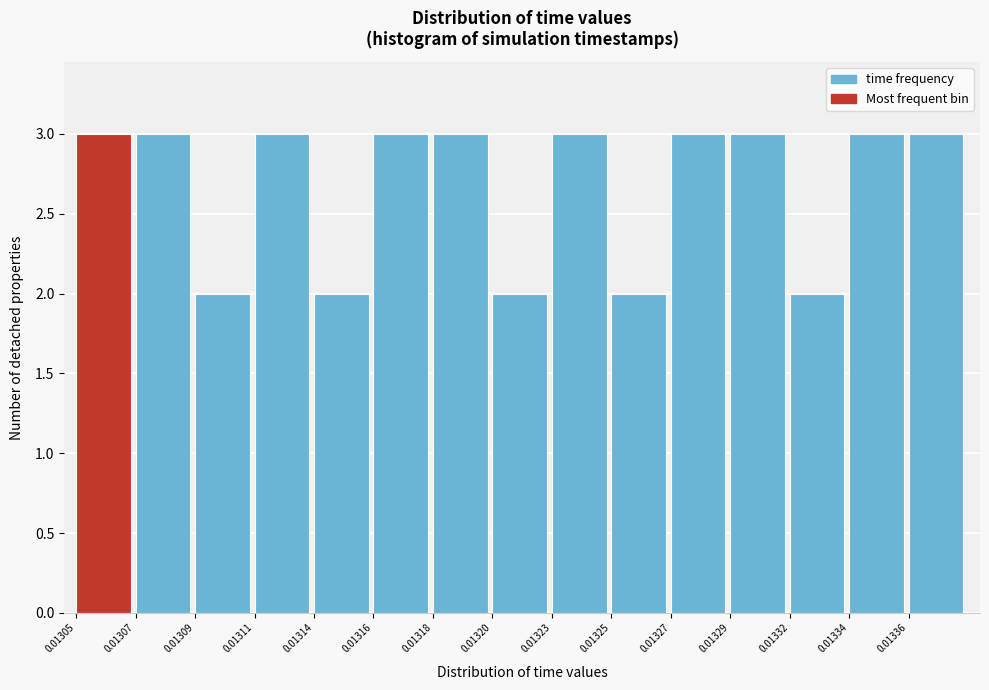

Reading left to right, what are all the values shown in this chart?

0.01305=3	0.01307=3	0.01309=2	0.01311=3	0.01314=2	0.01316=3	0.01318=3	0.01320=2	0.01323=3	0.01325=2	0.01327=3	0.01329=3	0.01332=2	0.01334=3	0.01336=3